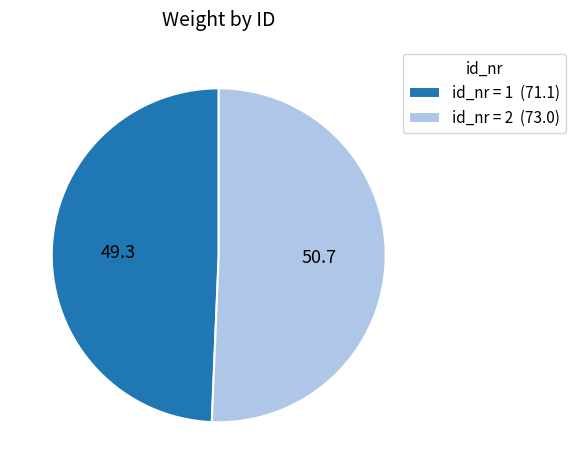

Count the number of slices in the pie.

2